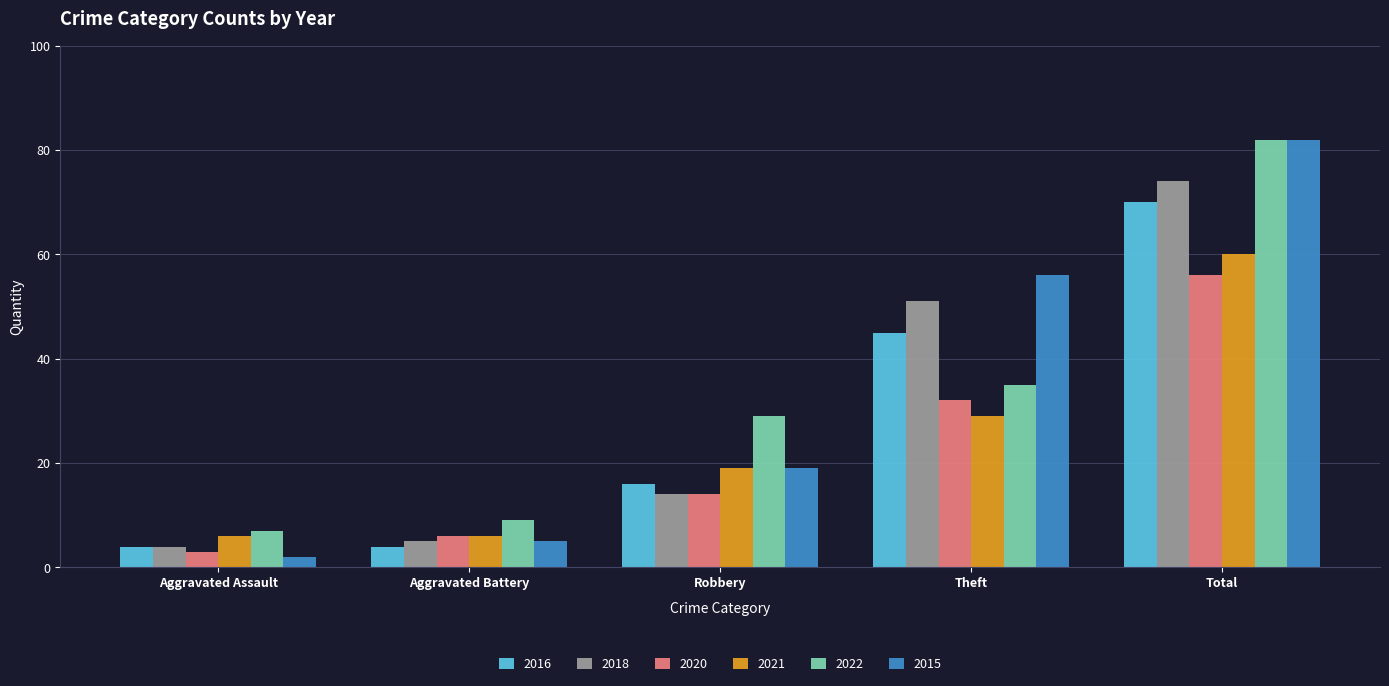

Reading left to right, what are all the values shown in this chart?

2016: 4	4	16	45	70
2018: 4	5	14	51	74
2020: 3	6	14	32	56
2021: 6	6	19	29	60
2022: 7	9	29	35	82
2015: 2	5	19	56	82